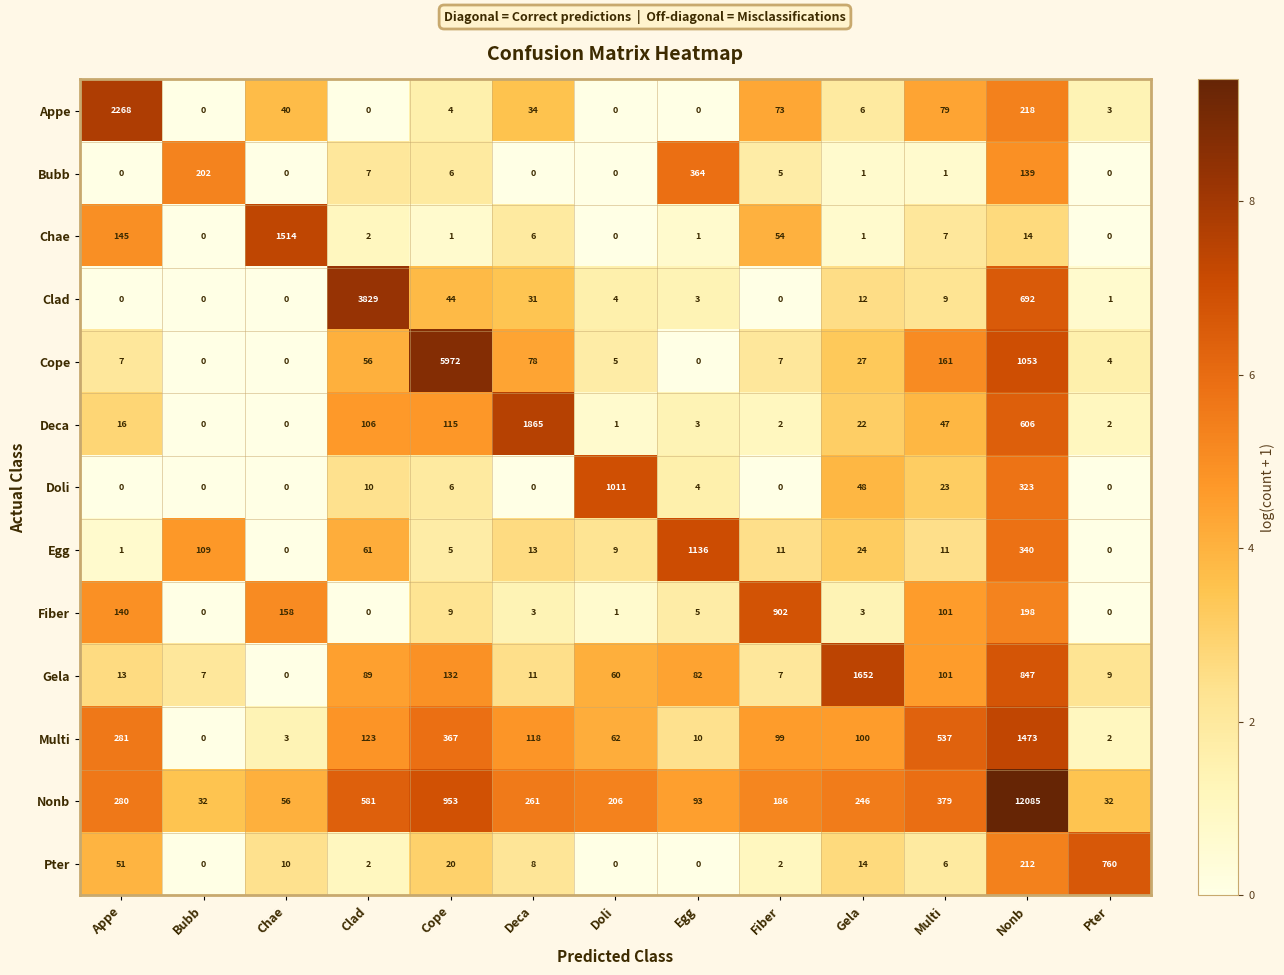

Which category has the highest value in the Deca series?

Deca